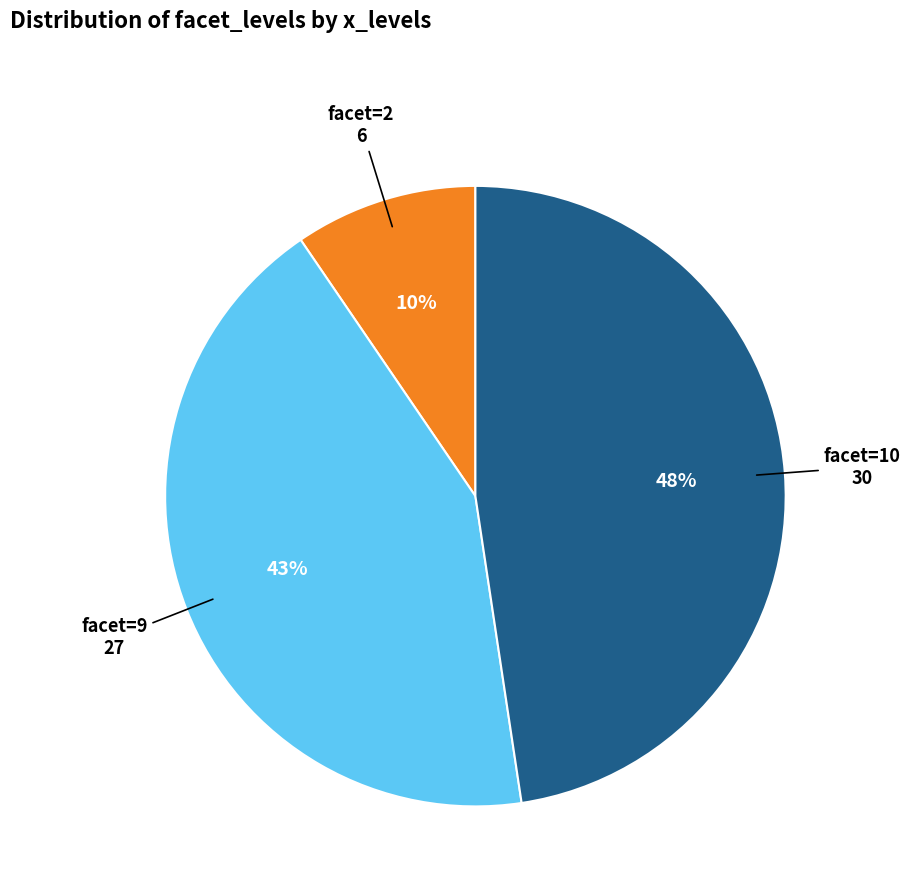

Is there a majority slice in this chart?

No